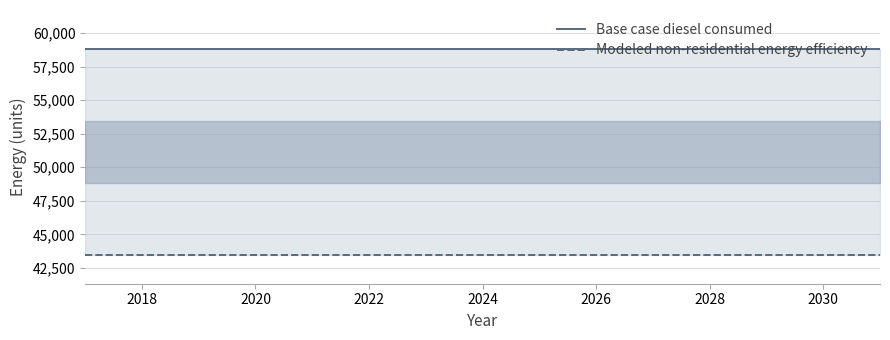

What is the label of the 14th point from the right?

2018